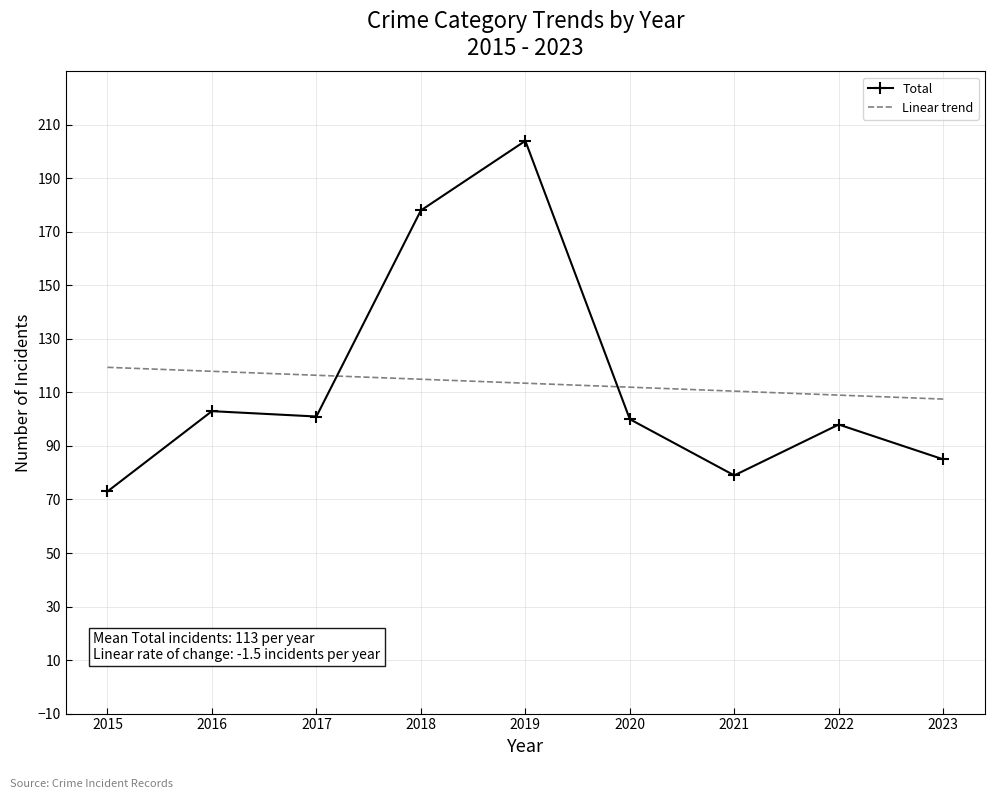

Reading left to right, transcribe all the data shown in this chart.

Total: 73.0	103.0	101.0	178.0	204.0	100.0	79.0	98.0	85.0
Linear trend: 119.4	117.9	116.4	114.9	113.4	112.0	110.5	109.0	107.5